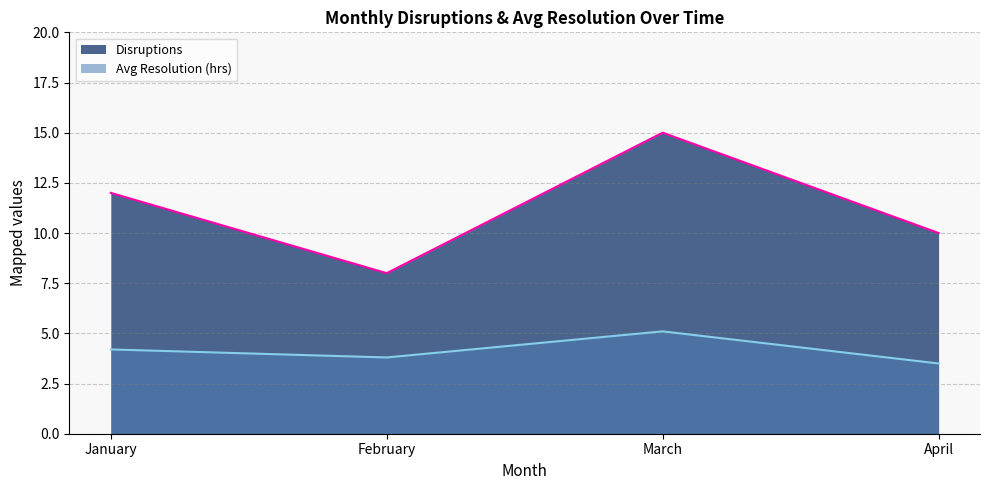

True or false: Avg Resolution (hrs) (line) and Disruptions (line) cross at least once.

False